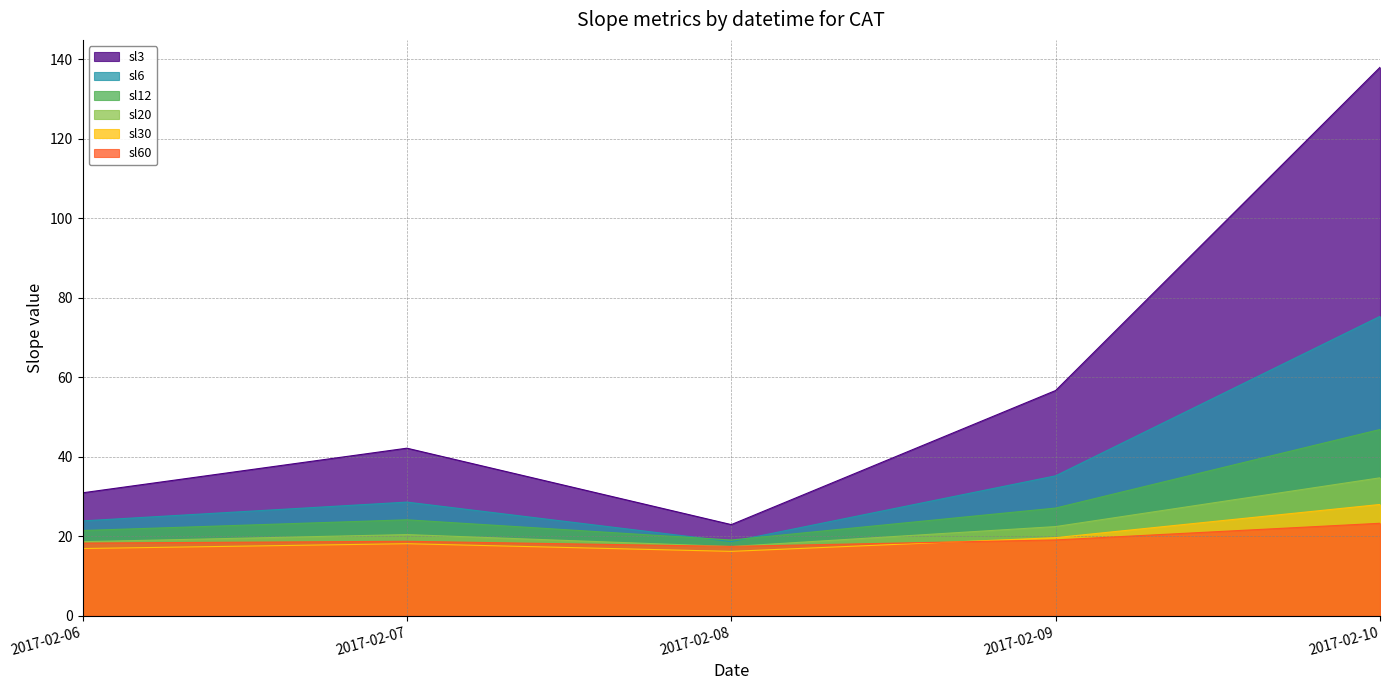

How many values in the sl6 series are below 28?

2